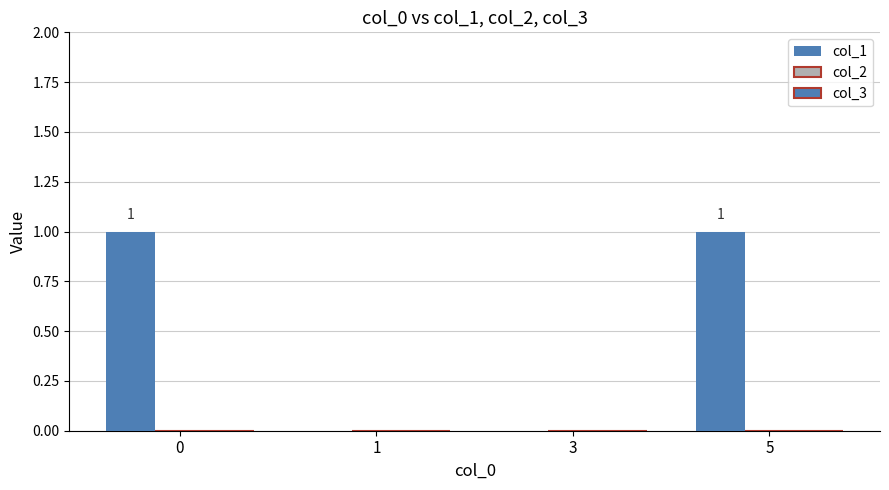

What is the greatest value displayed?

1